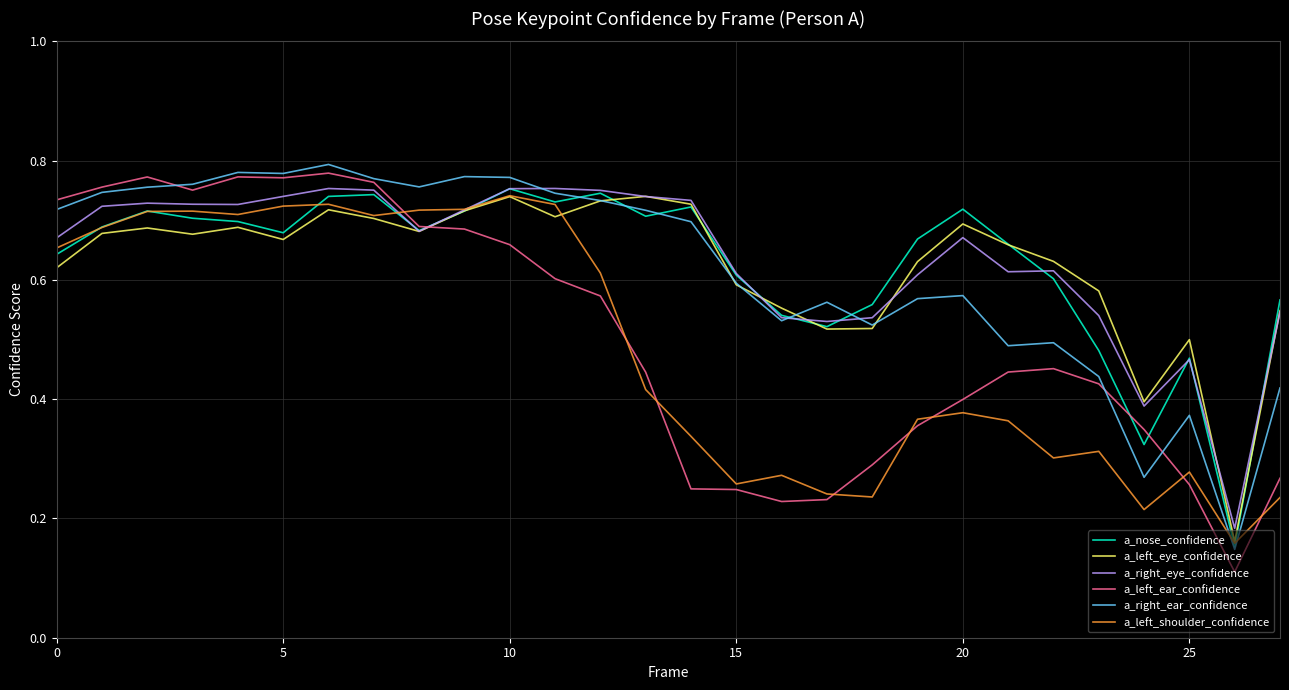

Which series has the largest range (max minus min)?

a_left_ear_confidence